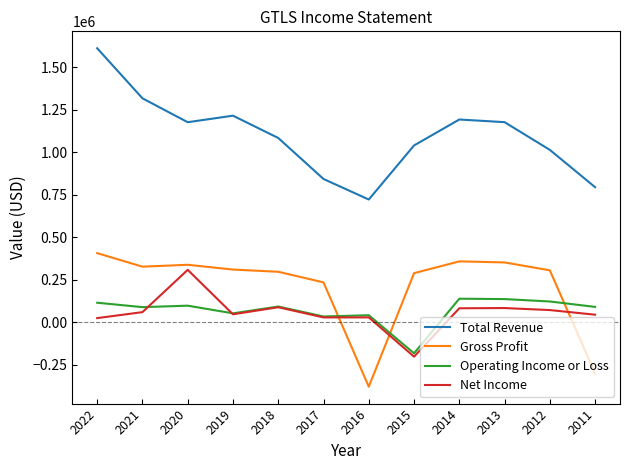

True or false: Net Income and Total Revenue intersect in this chart.

False